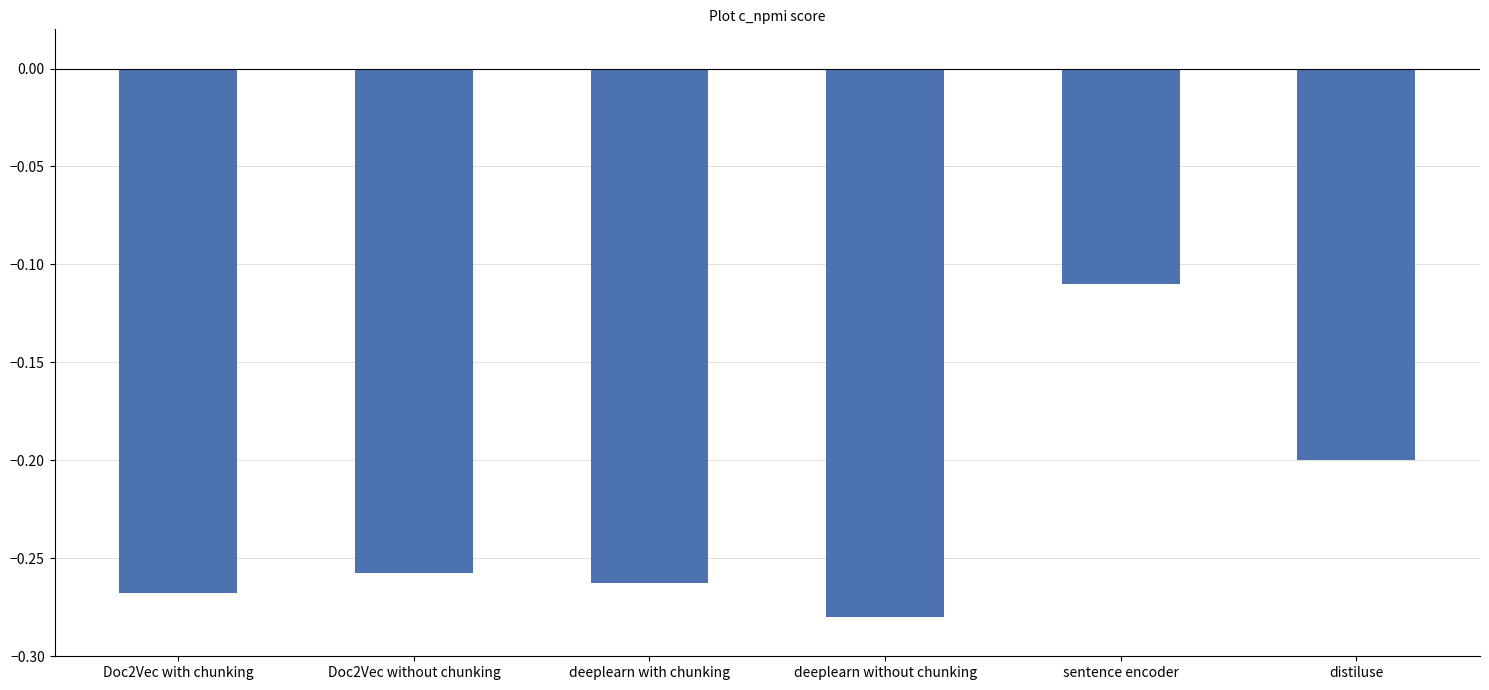

How many data points does each series have?

6